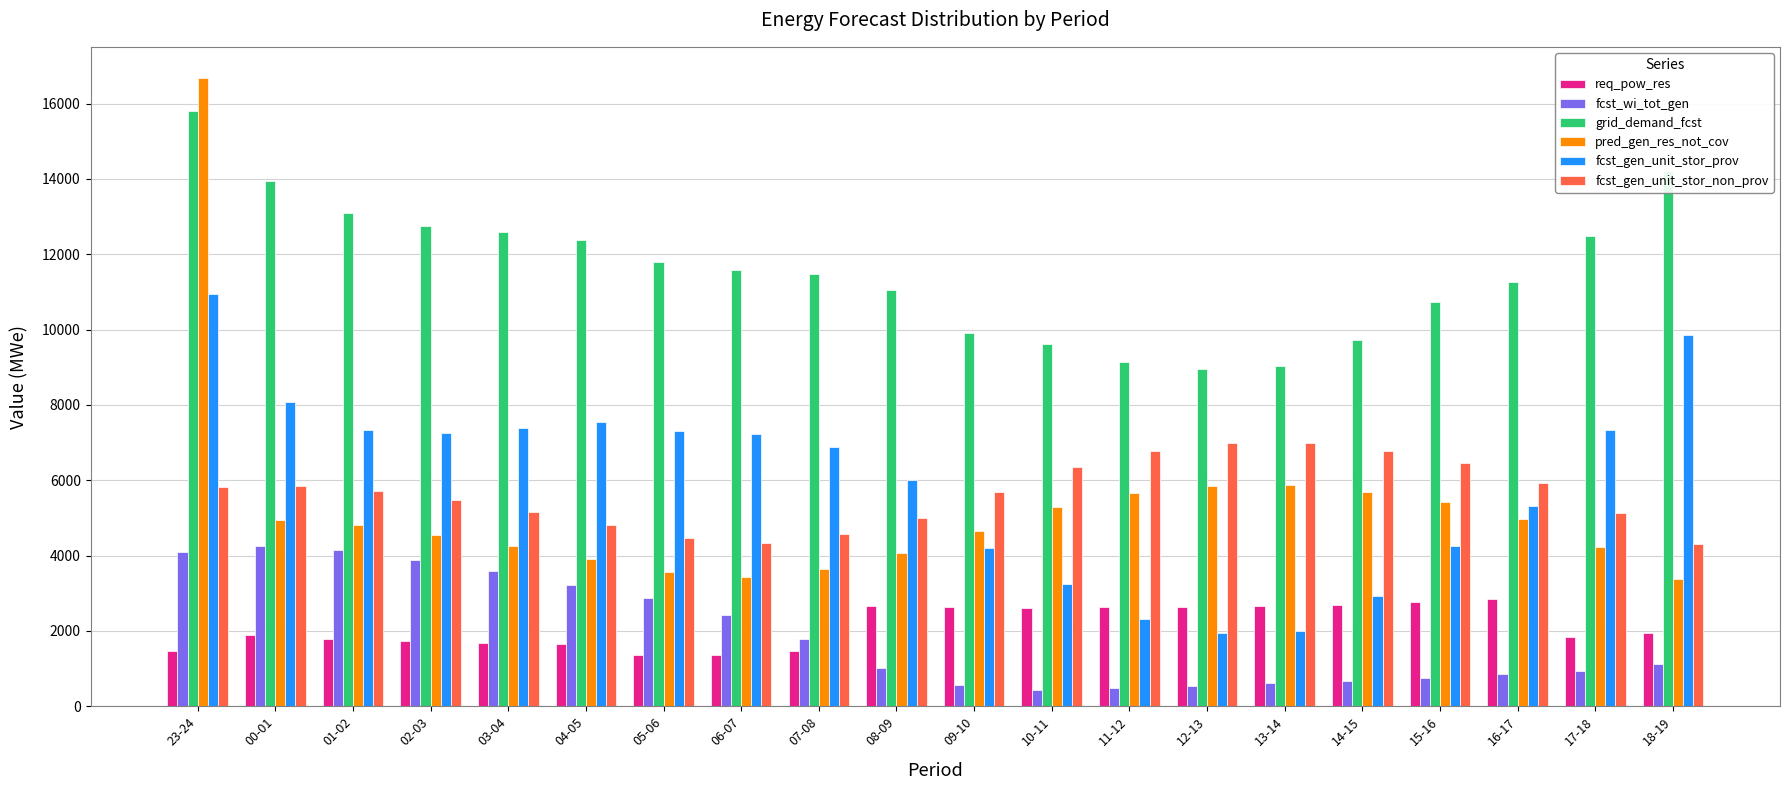

The req_pow_res series shows 1919 at 05-06. True or false?

False